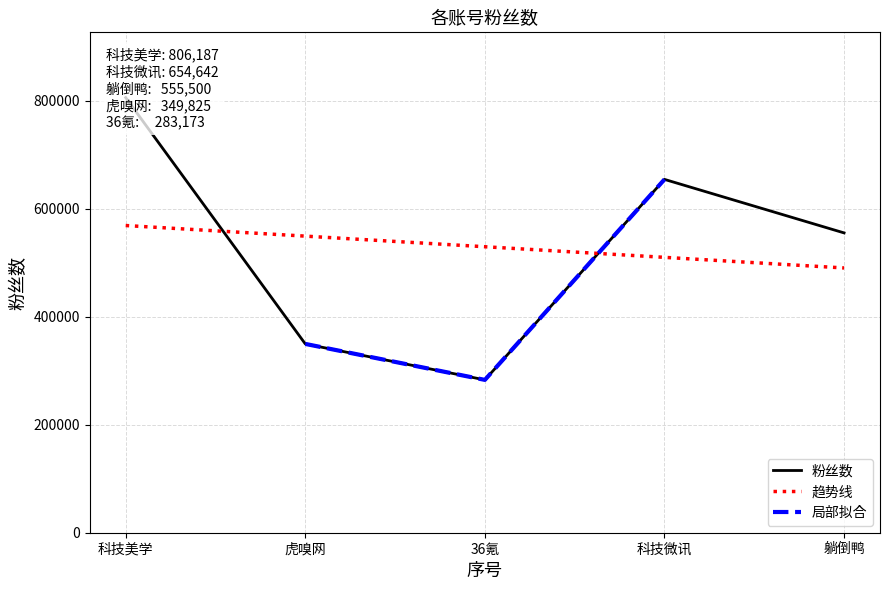

How many points are higher than both their immediate neighbors (excluding endpoints)?

1